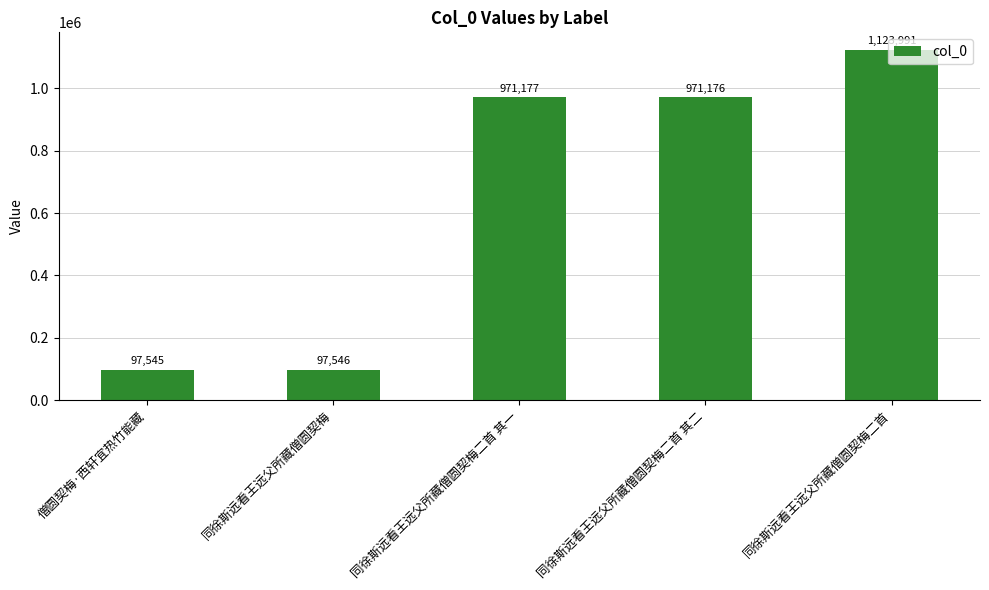

Are the bars grouped side by side (vs. stacked)?

No